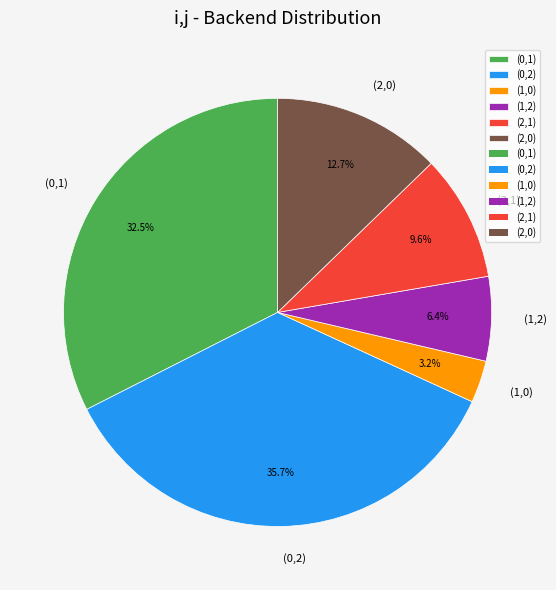

What is the smallest slice in the pie chart?

(1,0)